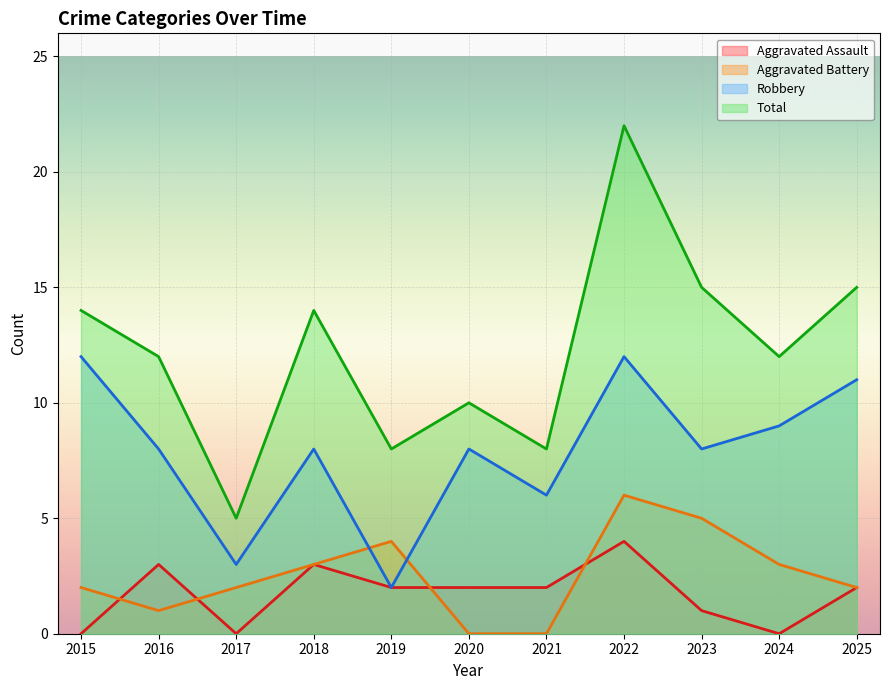

Where is Total nearest to the value 13?

2015